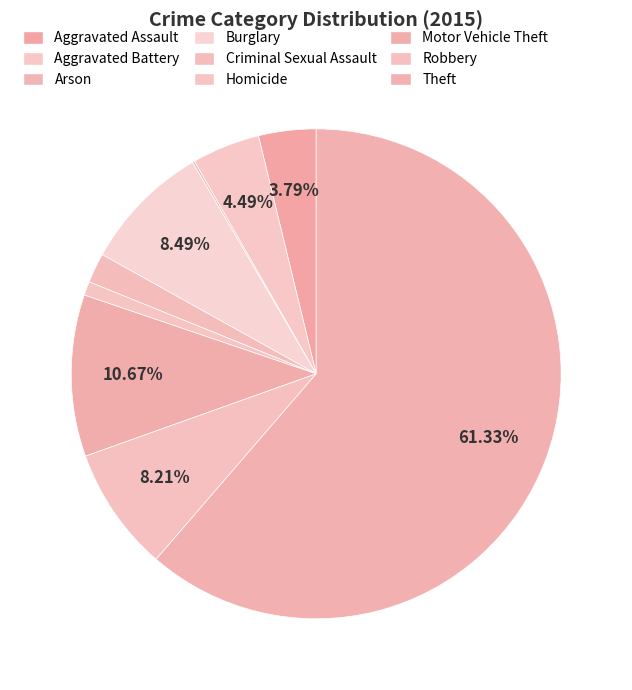

True or false: Aggravated Assault accounts for 4% of the total.

True